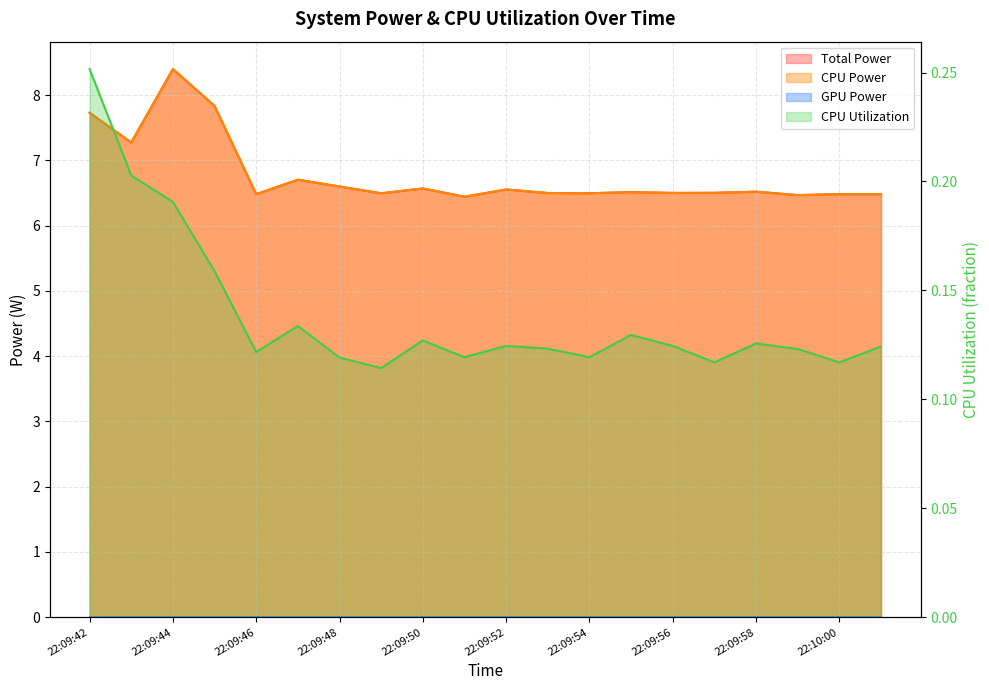

True or false: CPU Utilization and CPU Power intersect in this chart.

False